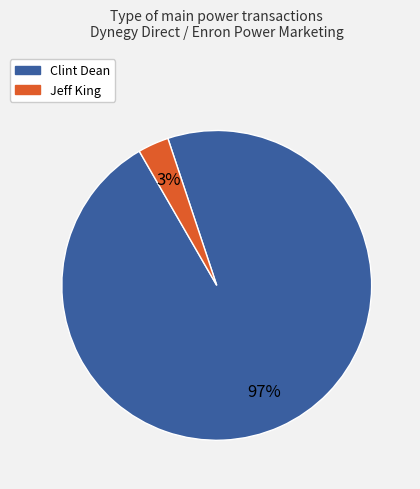

To the nearest percent, what is the average slice percentage?

50%